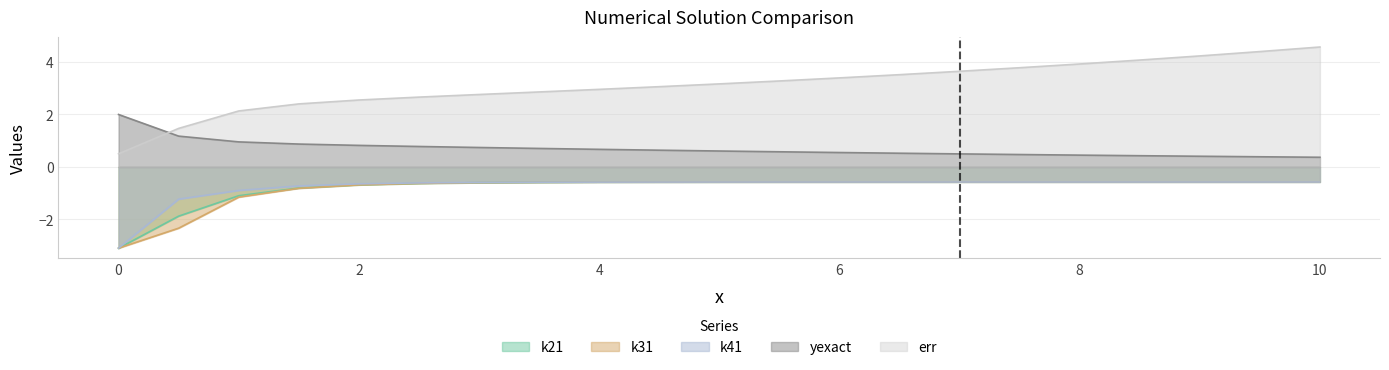

What are all the series names shown in the legend?

k21, k31, k41, yexact, err